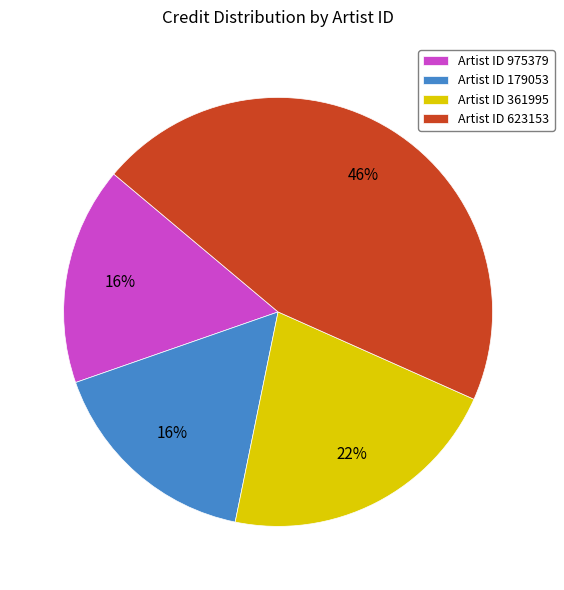

What is the largest slice in the pie chart?

Artist ID 623153